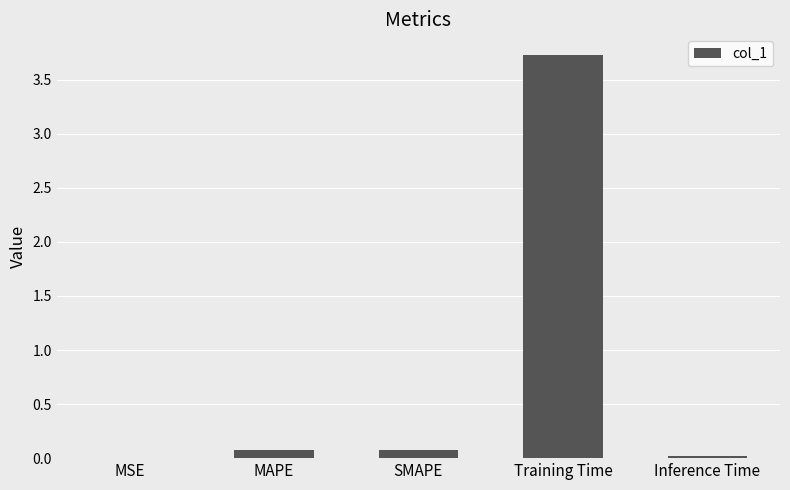

What is the maximum value shown in the chart?

3.7